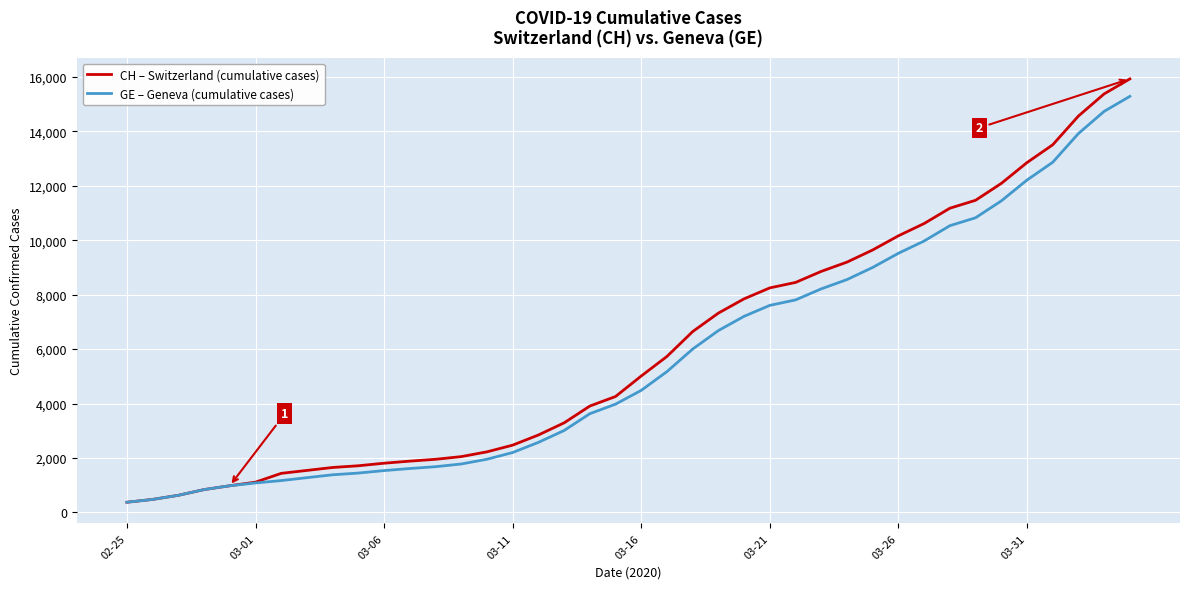

Which series has the widest spread of values?

CH – Switzerland (cumulative cases)